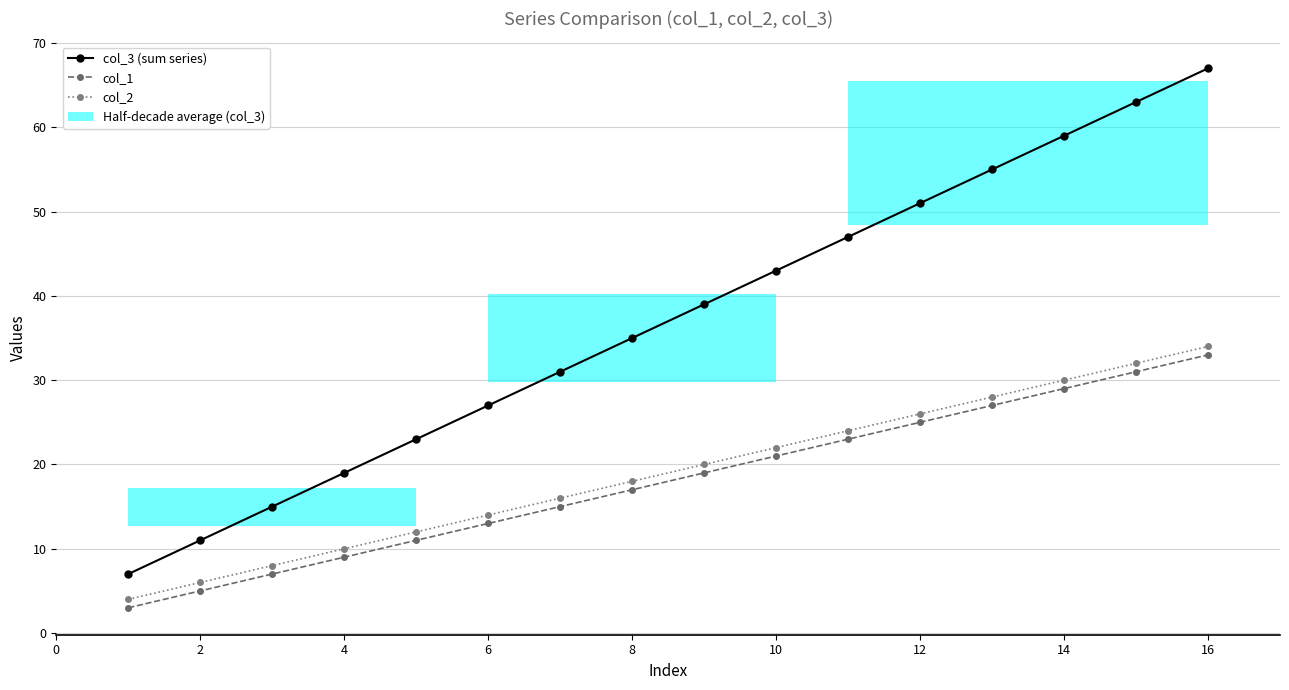

What is the sum of all col_2 values?

304